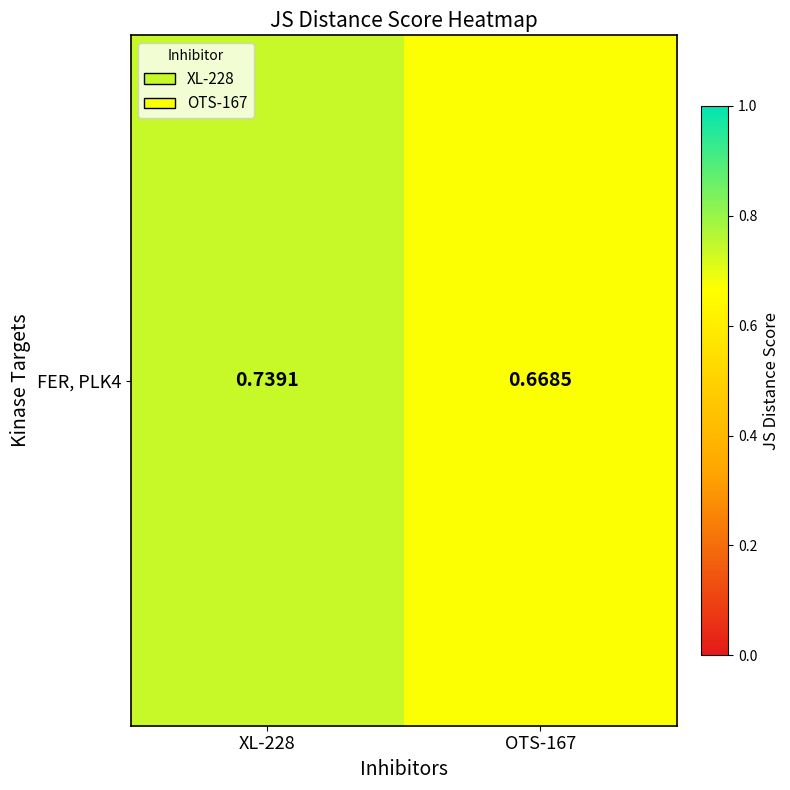

How many distinct data groups are displayed?

1